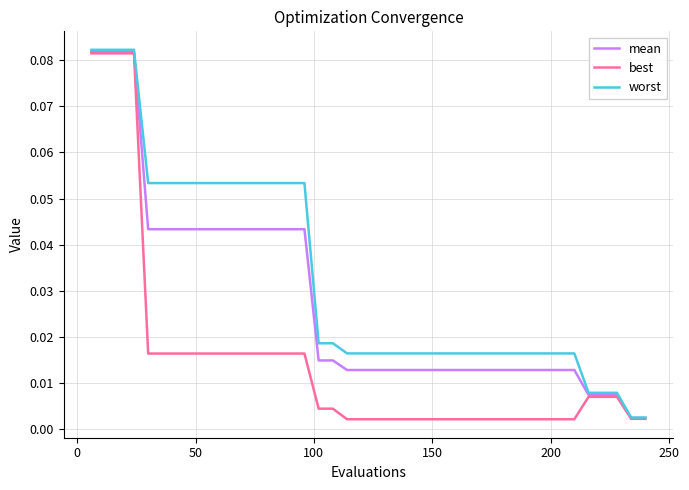

List the series in order of their overall mean, highest first.

worst, mean, best